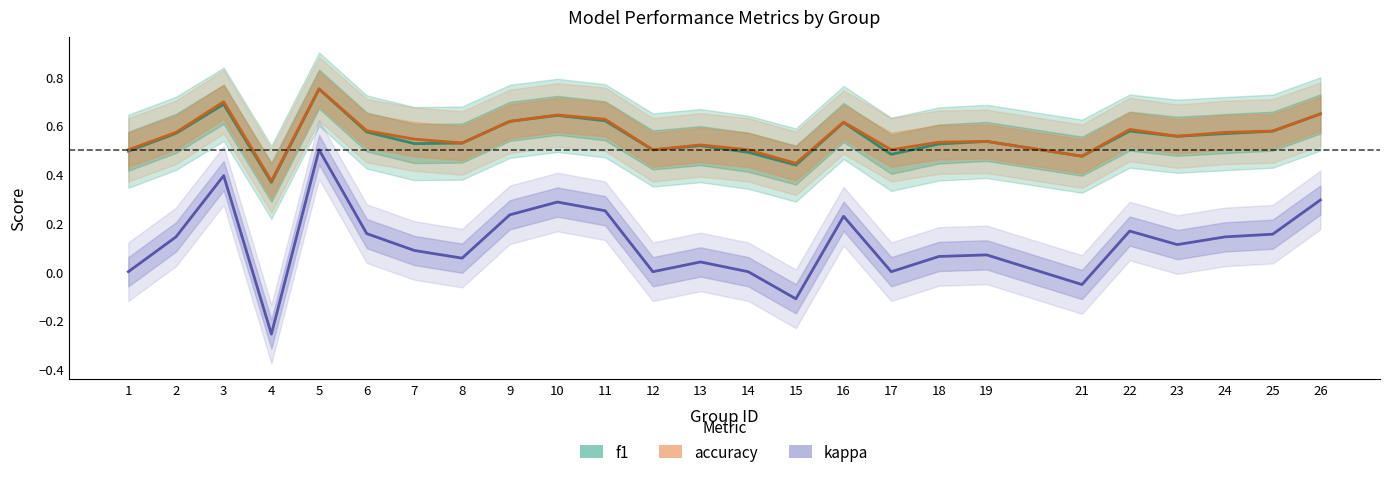

At how many categories does at least one series exceed 0?

25